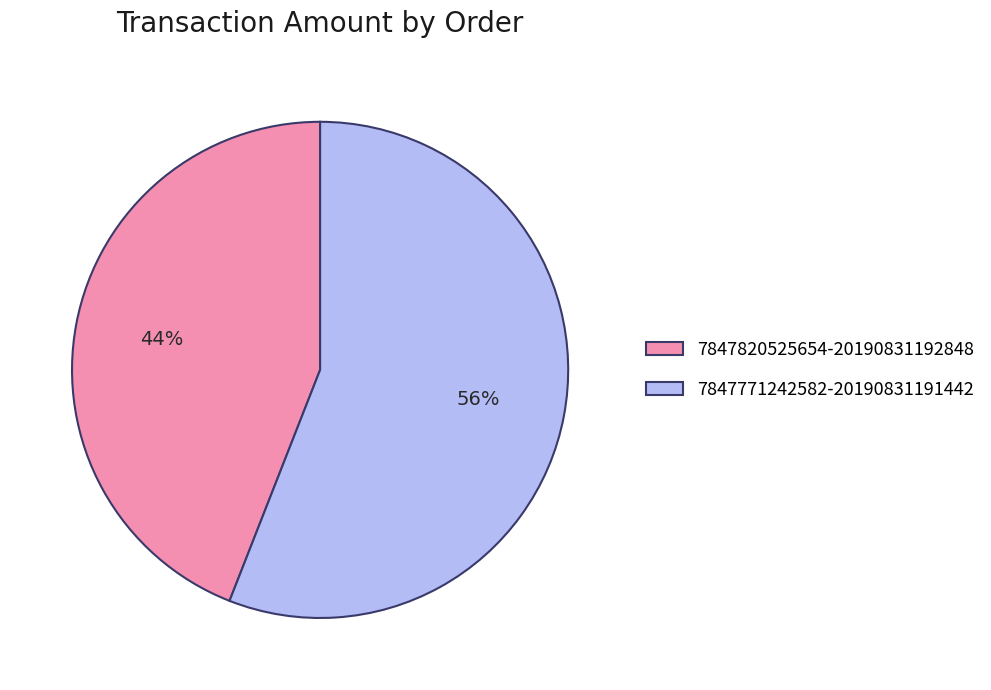

How many slices are in this pie chart?

2